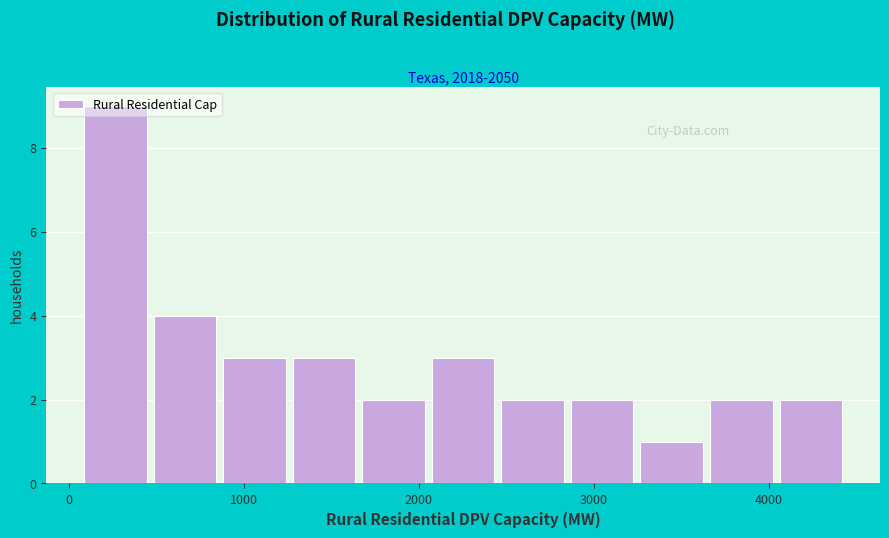

Around what value on the x-axis is the tallest bar? Give the approximate position of its centre, as read against the axis.

300